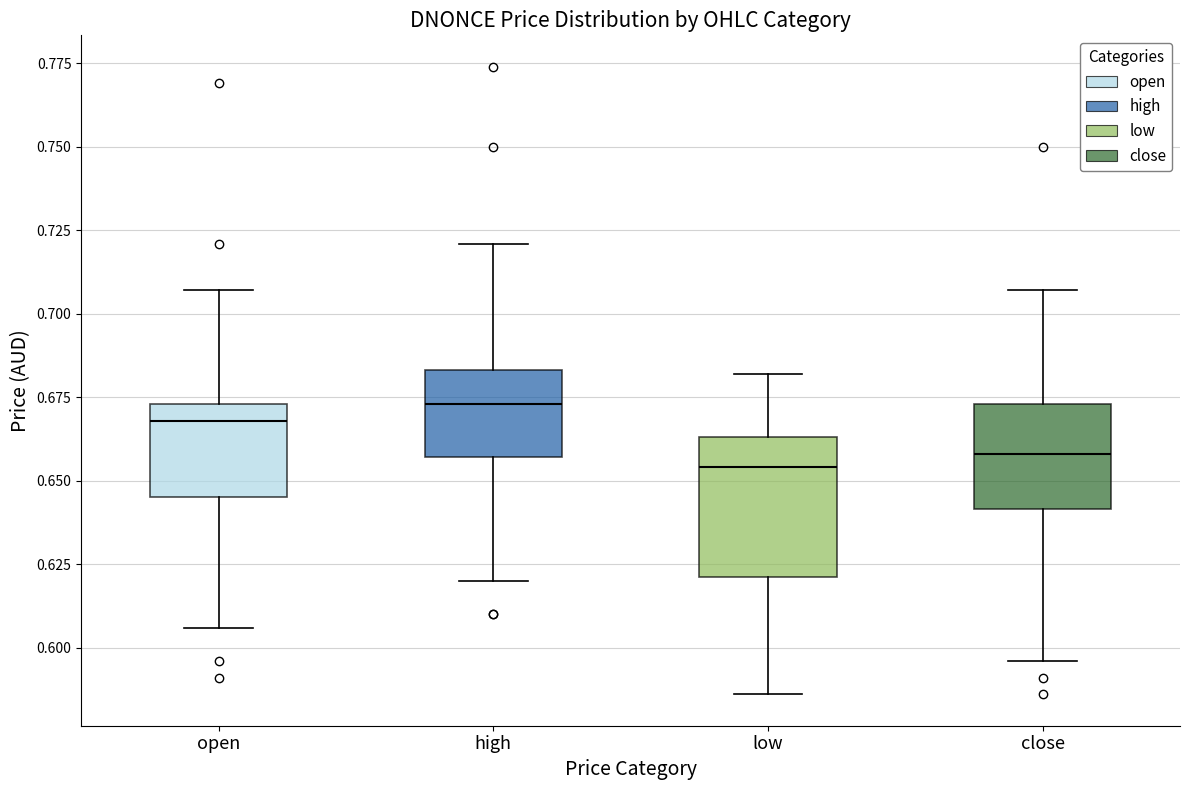

Where does the median line of the box for close sit on the y-axis? The values are not printed on the chart, so give them approximately, as read against the axis.

0.660